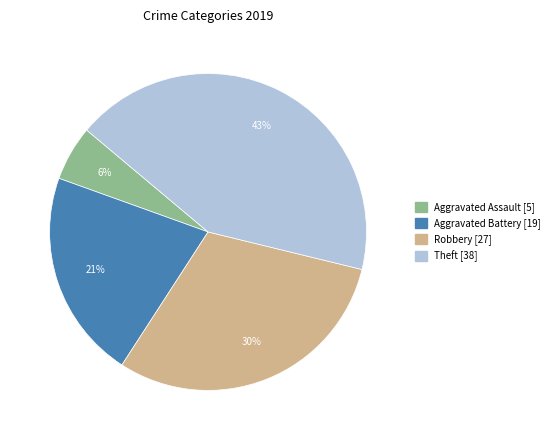

Approximately how many times larger is the value at Aggravated Battery compared to Theft?

0.5